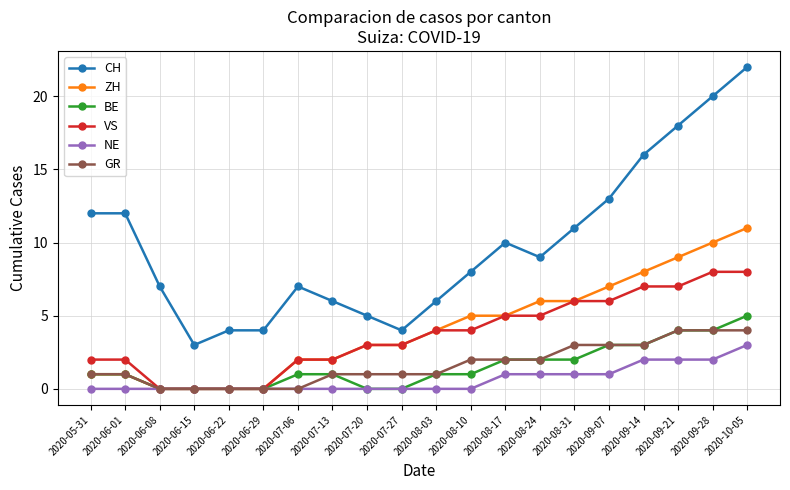

Is it true that ZH equals 0 at 2020-06-29?

True